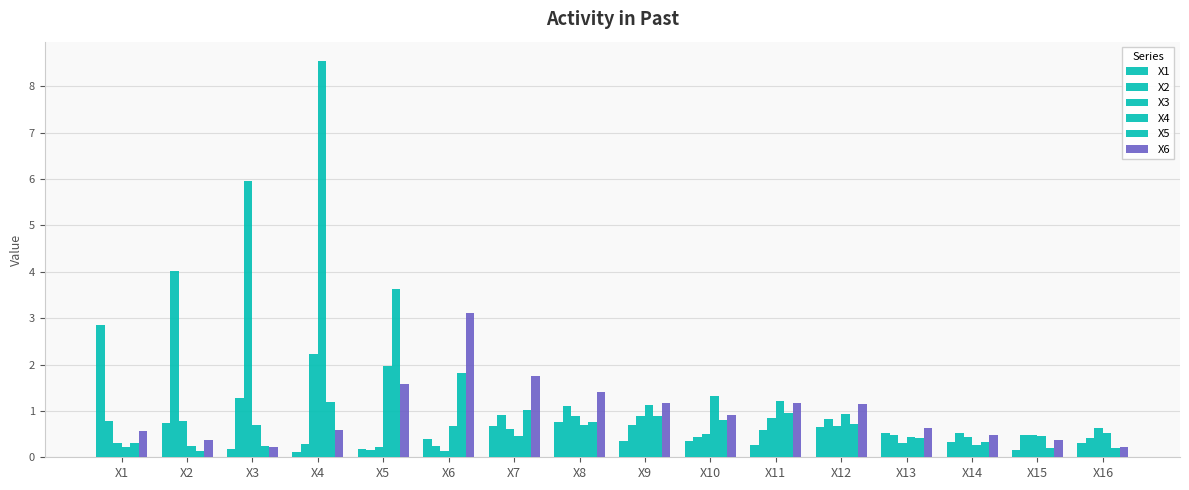

Reading left to right, extract all data points from this chart.

X1: 2.9	0.7	0.2	0.1	0.2	0.4	0.7	0.8	0.3	0.3	0.3	0.6	0.5	0.3	0.2	0.3
X2: 0.8	4.0	1.3	0.3	0.2	0.2	0.9	1.1	0.7	0.4	0.6	0.8	0.5	0.5	0.5	0.4
X3: 0.3	0.8	6.0	2.2	0.2	0.1	0.6	0.9	0.9	0.5	0.8	0.7	0.3	0.4	0.5	0.6
X4: 0.2	0.2	0.7	8.5	2.0	0.7	0.5	0.7	1.1	1.3	1.2	0.9	0.4	0.3	0.5	0.5
X5: 0.3	0.1	0.2	1.2	3.6	1.8	1.0	0.8	0.9	0.8	1.0	0.7	0.4	0.3	0.2	0.2
X6: 0.6	0.4	0.2	0.6	1.6	3.1	1.8	1.4	1.2	0.9	1.2	1.1	0.6	0.5	0.4	0.2